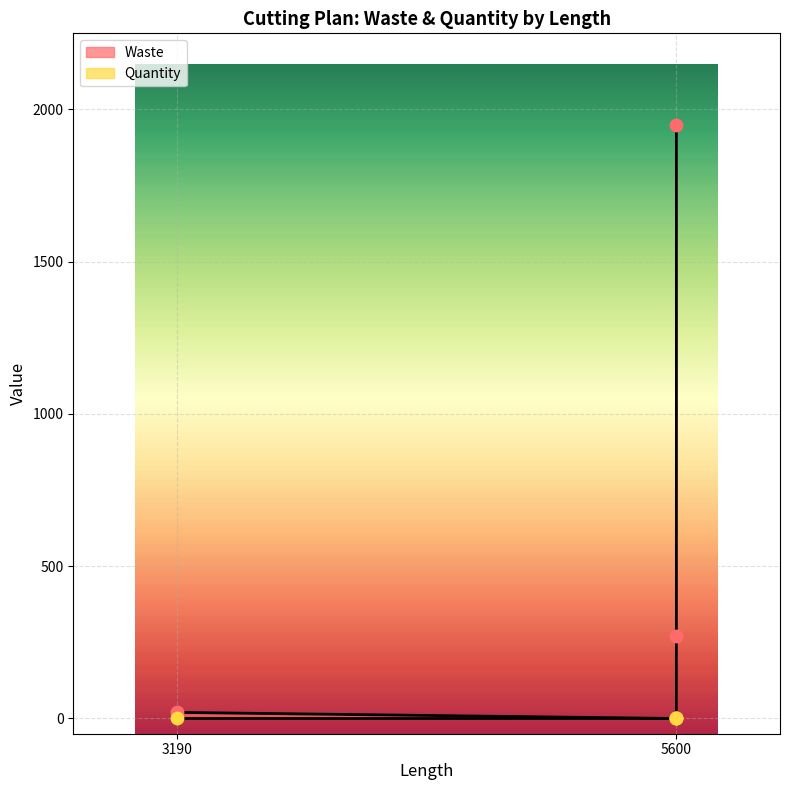

Approximately how many times larger is the value at 3190 compared to 5600?

0.1